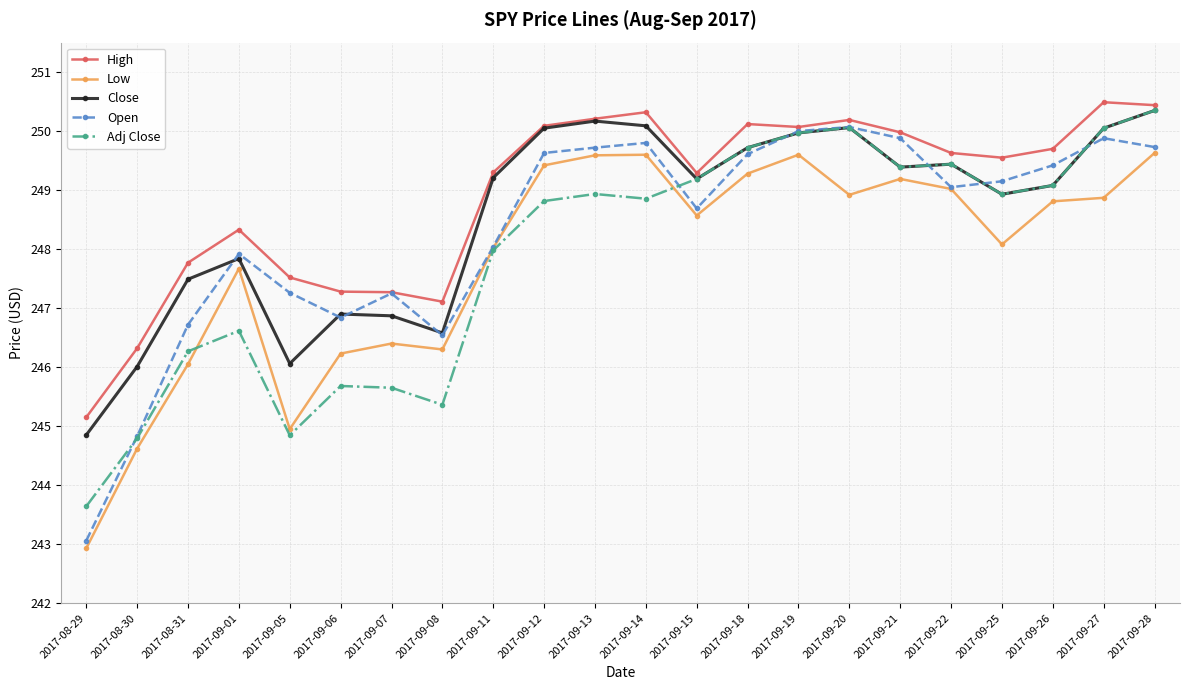

At which category does Low reach its first local peak?

2017-09-01